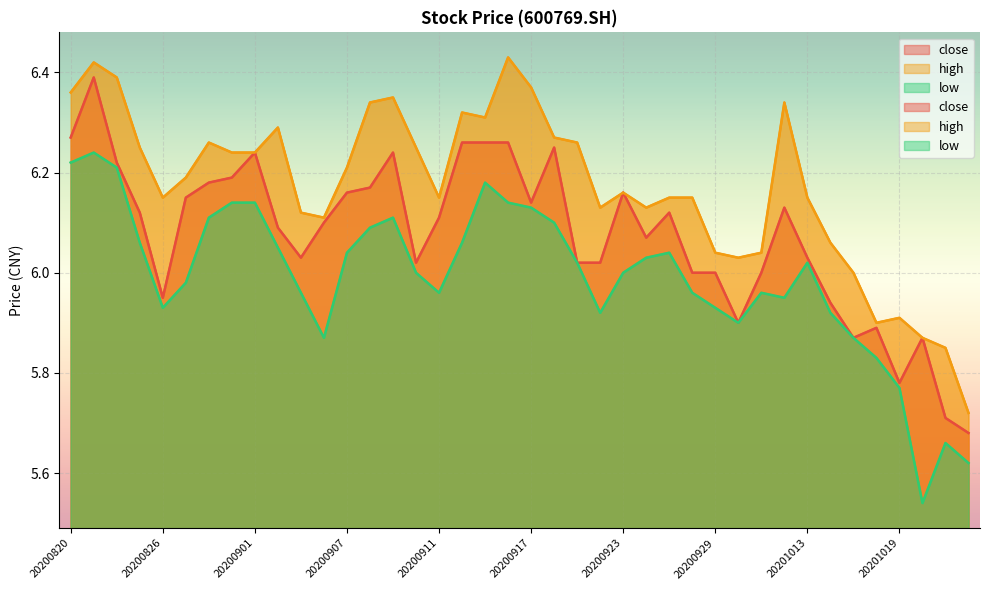

What is the spread (max minus min) of values at 20200821?

0.2